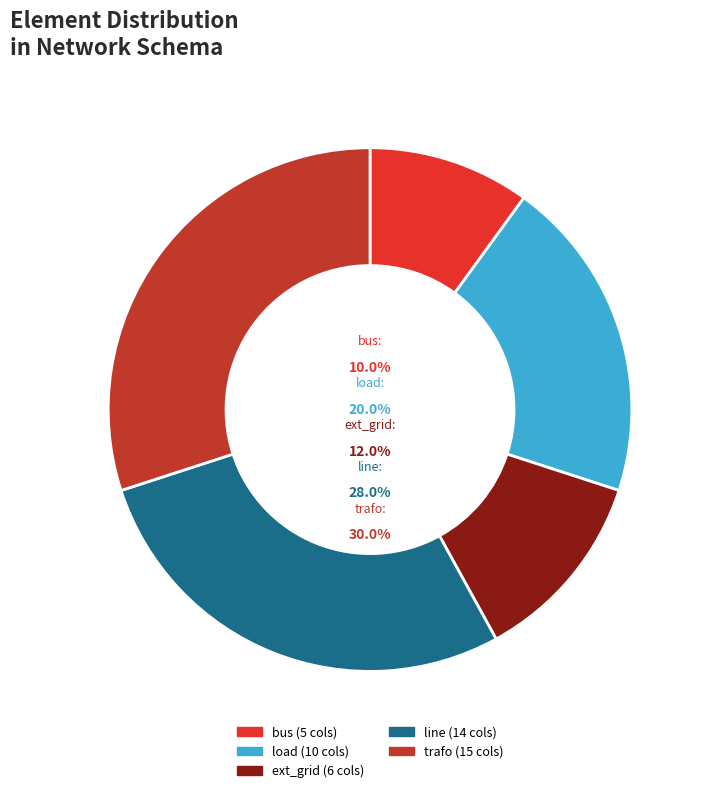

How many segments does this pie chart have?

5